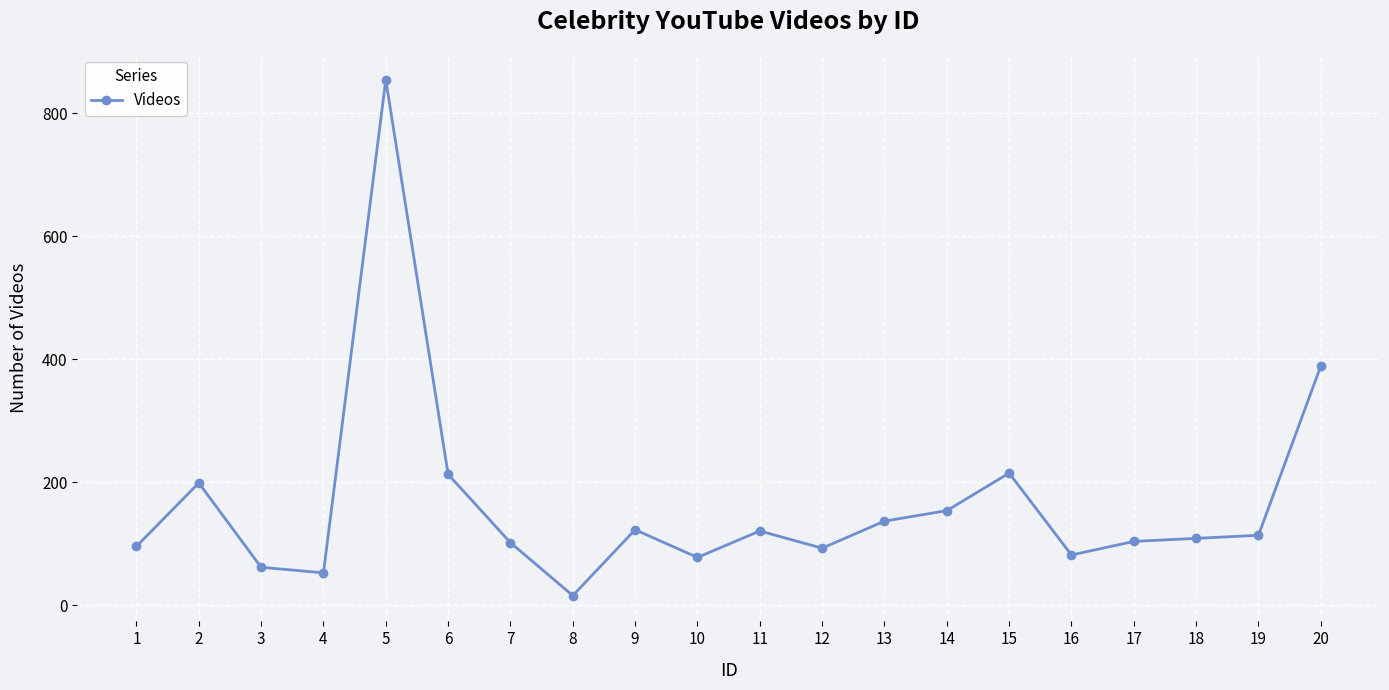

What is the change in value from 10 to 14?

+76